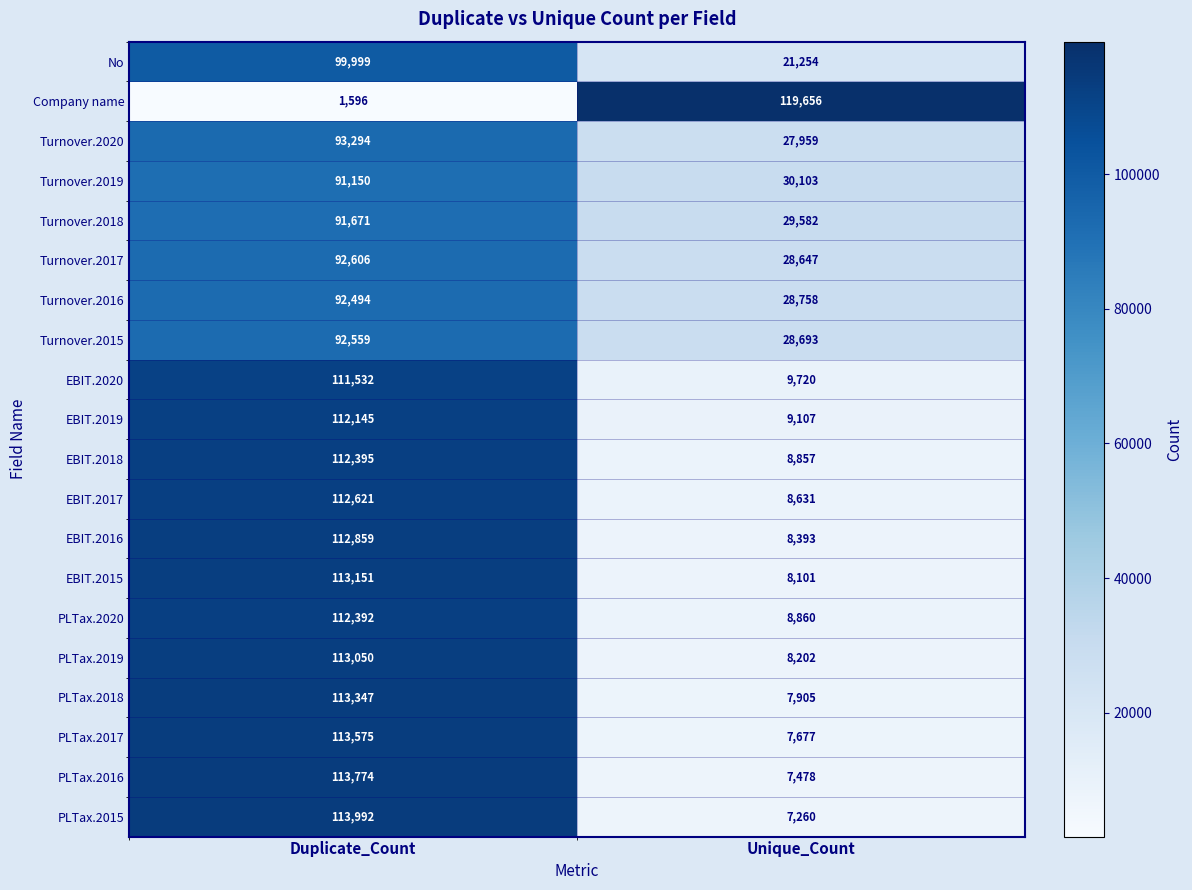

Where is Company name nearest to the value 60626?

Duplicate_Count